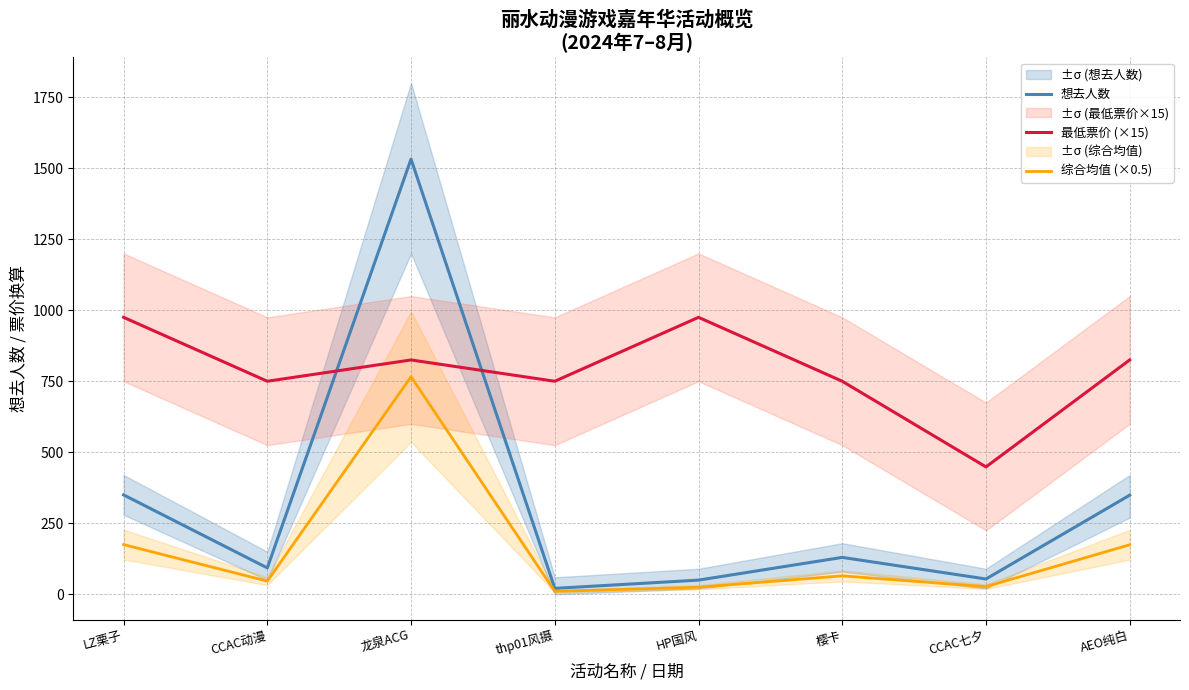

Reading right to left, transcribe all the data shown in this chart.

想去人数: AEO纯白=349.0	CCAC七夕=54.0	樱卡=130.0	HP国风=50.0	thp01风摄=21.0	龙泉ACG=1532.0	CCAC动漫=93.0	LZ栗子=350.0
最低票价 (×15): AEO纯白=825.0	CCAC七夕=448.5	樱卡=750.0	HP国风=975.0	thp01风摄=750.0	龙泉ACG=825.0	CCAC动漫=750.0	LZ栗子=975.0
综合均值 (×0.5): AEO纯白=174.5	CCAC七夕=27.0	樱卡=65.0	HP国风=25.0	thp01风摄=10.5	龙泉ACG=766.0	CCAC动漫=46.5	LZ栗子=175.0